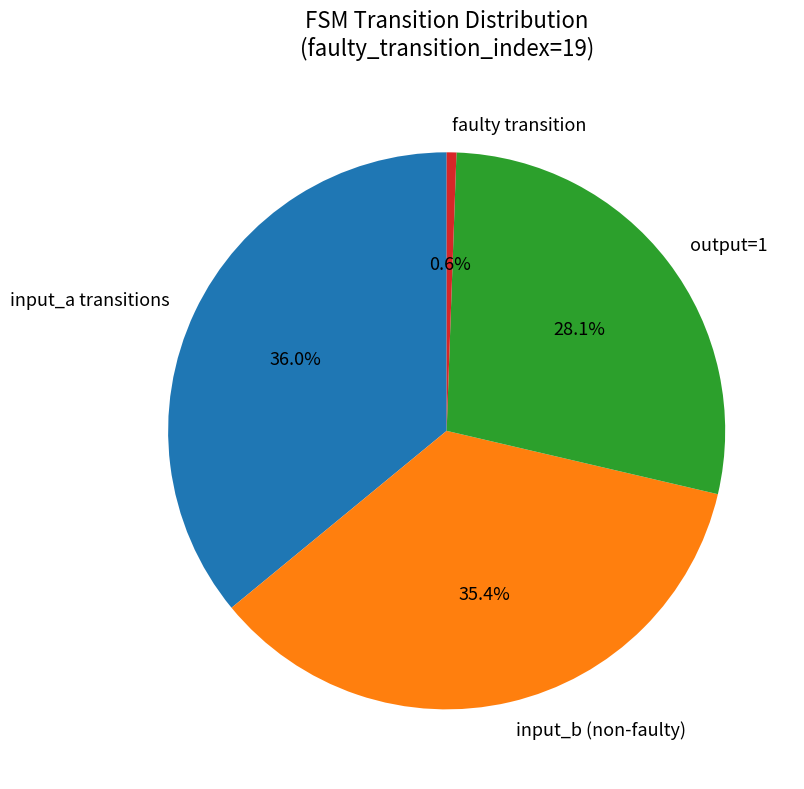

What is the total percentage of output=1 and input_a transitions?

64.0%